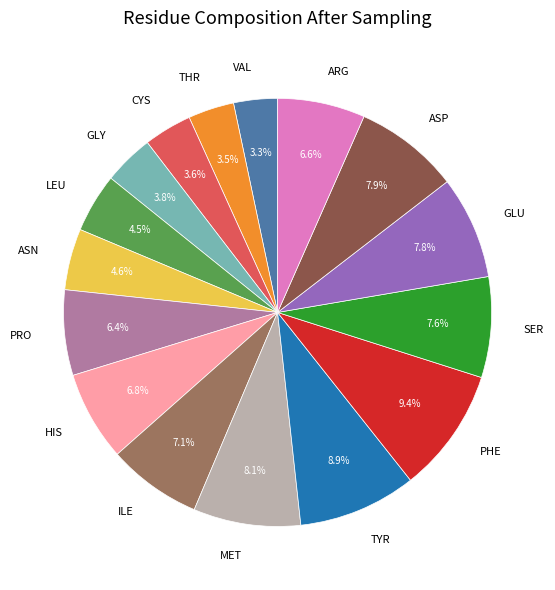

Approximately how many times larger is the value at ILE compared to LEU?

1.6